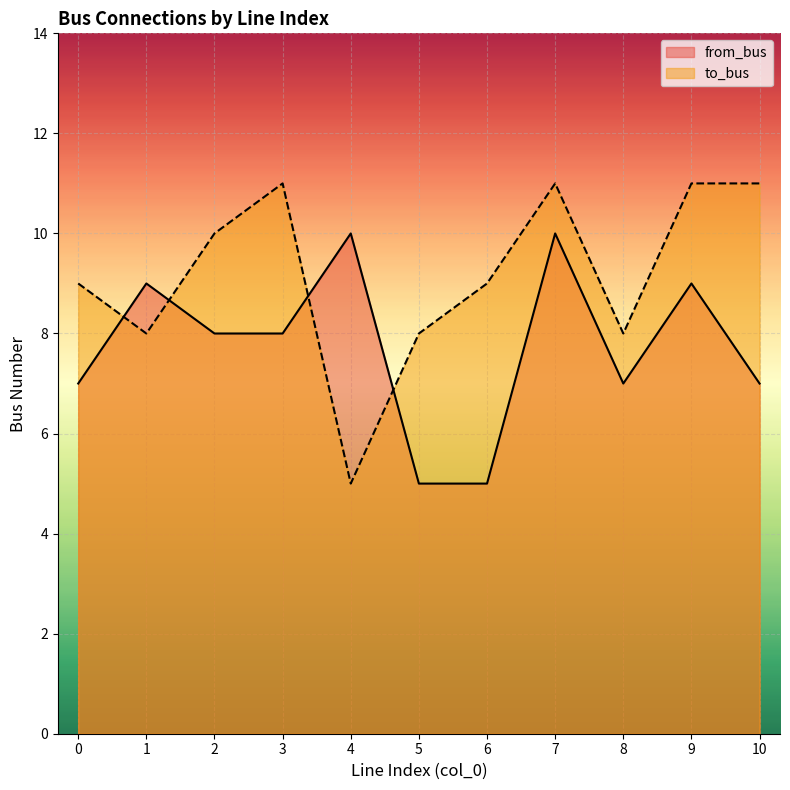

Reading left to right, extract all data points from this chart.

from_bus: 7	9	8	8	10	5	5	10	7	9	7
to_bus: 9	8	10	11	5	8	9	11	8	11	11